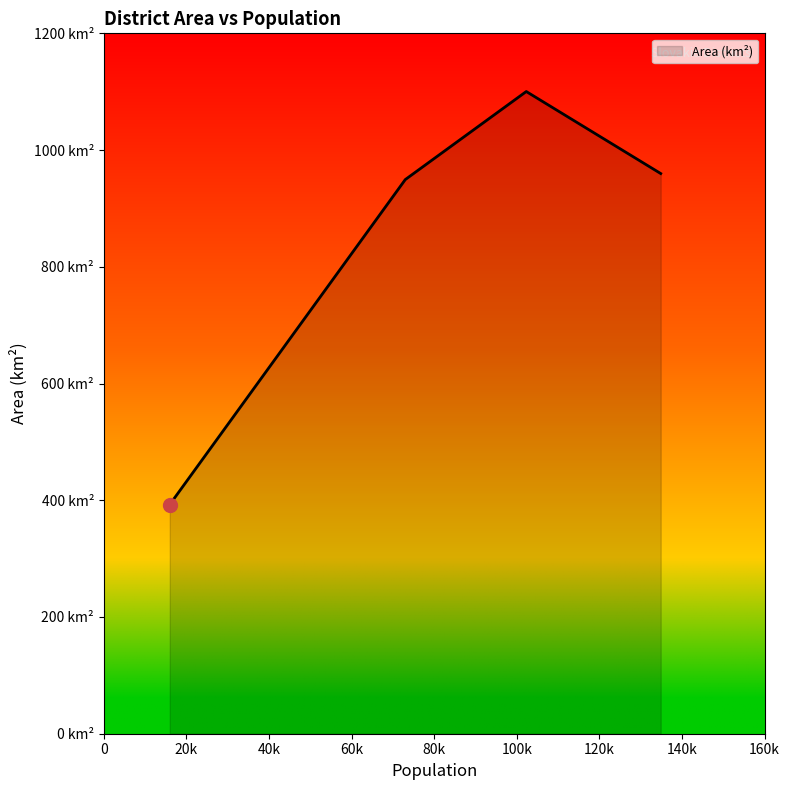

Is this an area chart (filled region under the line)?

Yes